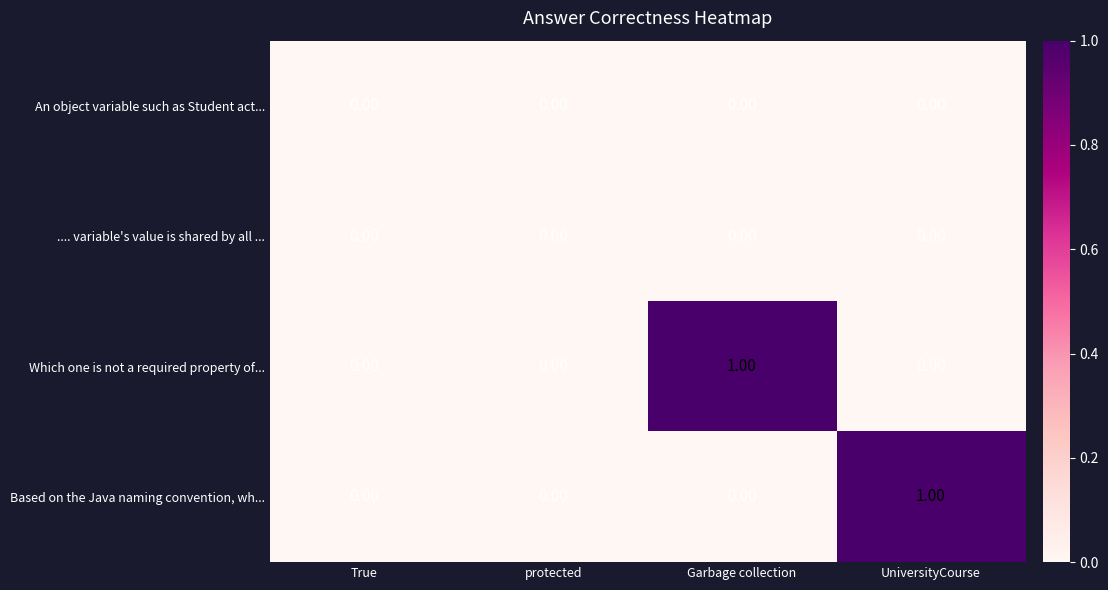

What is the difference between the highest and lowest values at UniversityCourse?

1